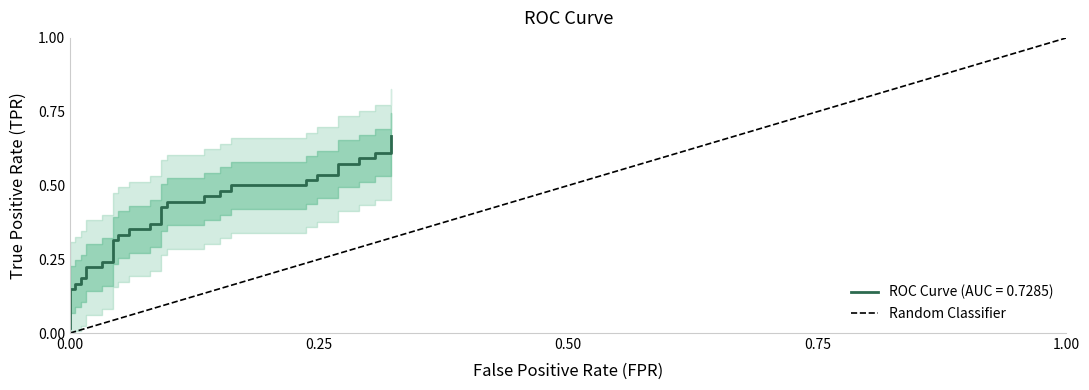

True or false: there are more than 0 points higher than both neighbors.

False